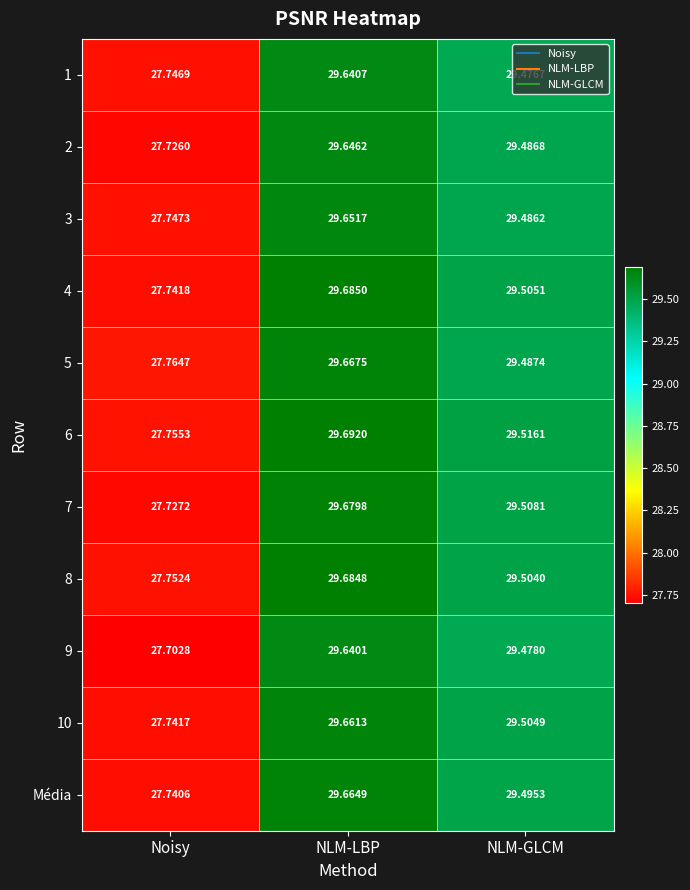

Which series has the widest spread of values?

7